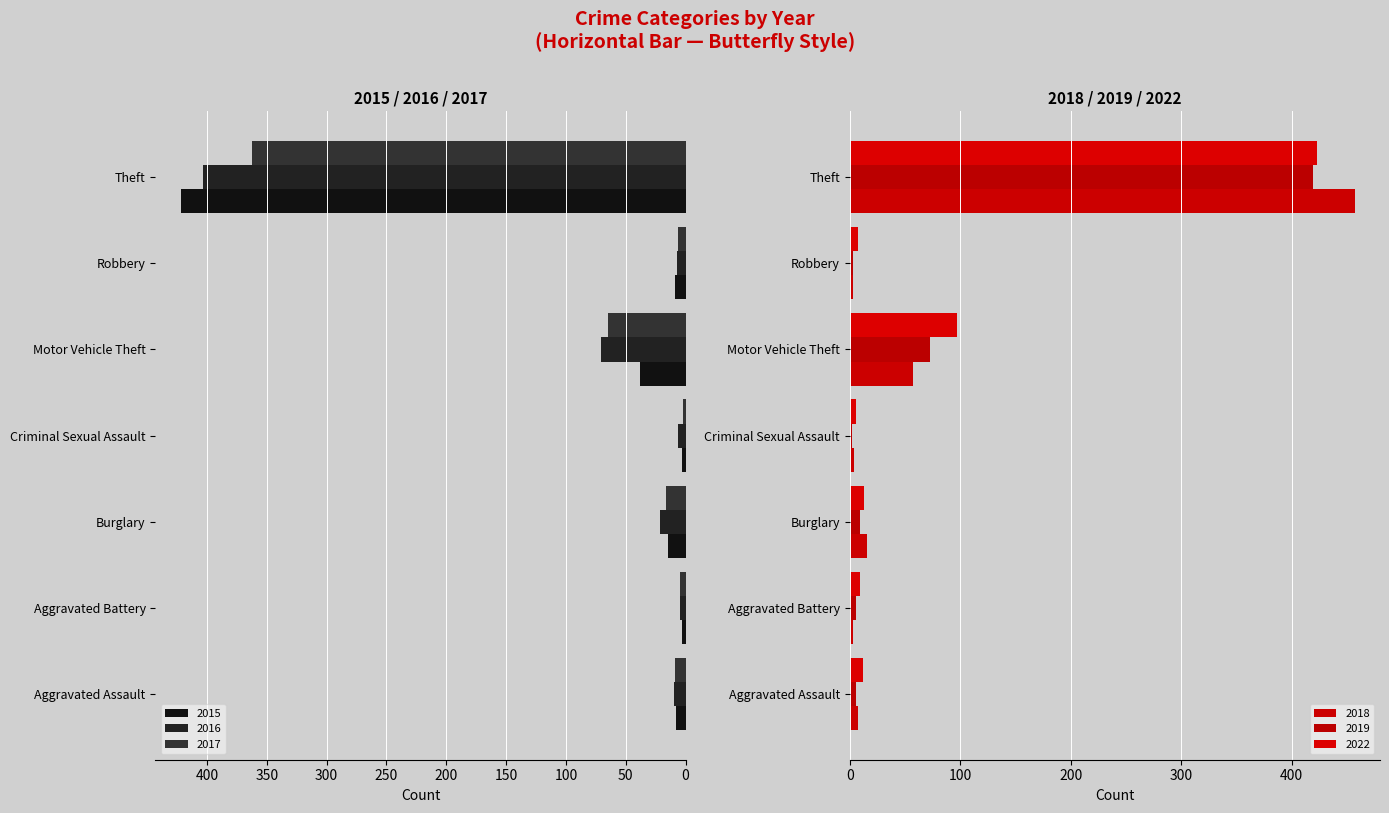

Between Burglary and Theft, which series saw the biggest shift?

2018